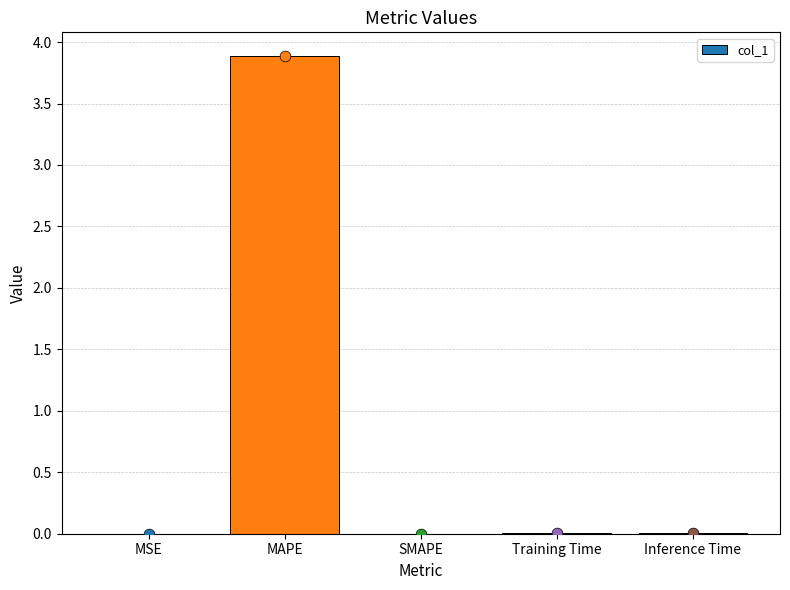

Which has a higher value, Inference Time or MAPE?

MAPE